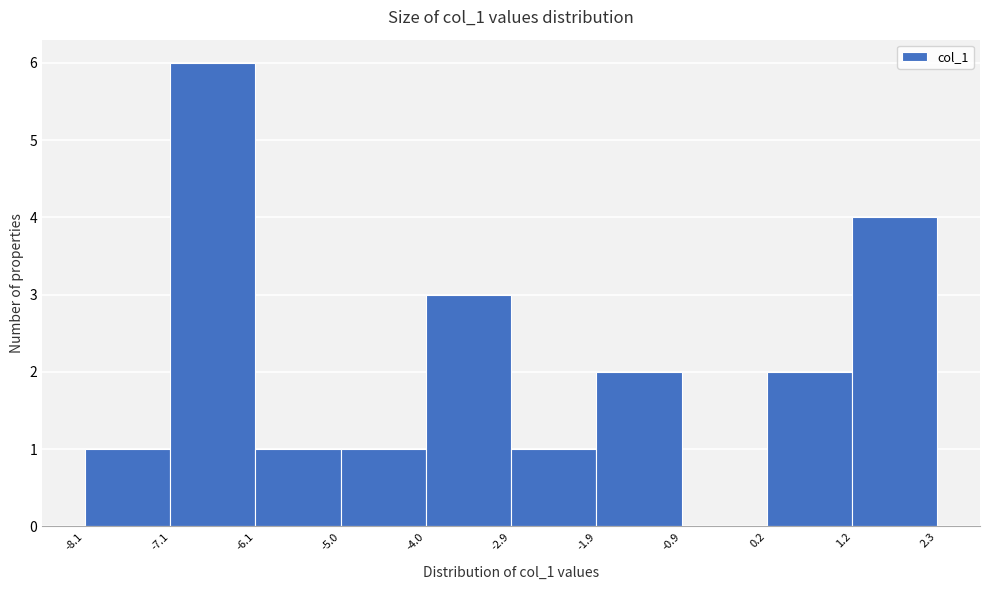

Reading left to right, transcribe this chart: for each bar, give the range it covers on the x-axis and its height. The values are not printed on the chart, so give them approximately, as read against the axis.

-8.1 to -7.1: 1
-7.1 to -6.1: 6
-6.1 to -5.0: 1
-5.0 to -4.0: 1
-4.0 to -2.9: 3
-2.9 to -1.9: 1
-1.9 to -0.9: 2
-0.9 to 0.2: 0
0.2 to 1.2: 2
1.2 to 2.3: 4